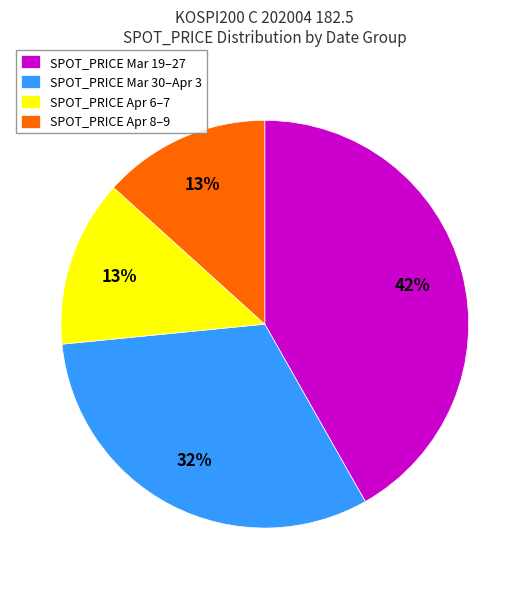

What is the largest slice in the pie chart?

SPOT_PRICE Mar 19–27